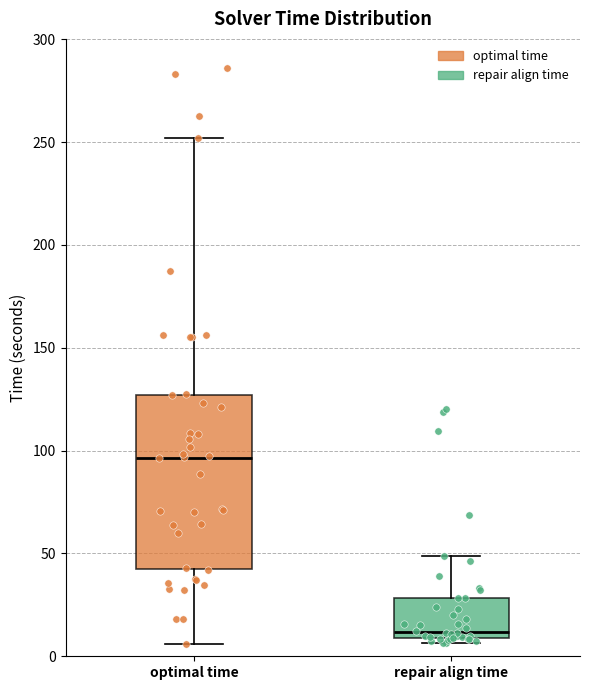

Where does the upper whisker of the box for repair align time end on the y-axis? The values are not printed on the chart, so give them approximately, as read against the axis.

50